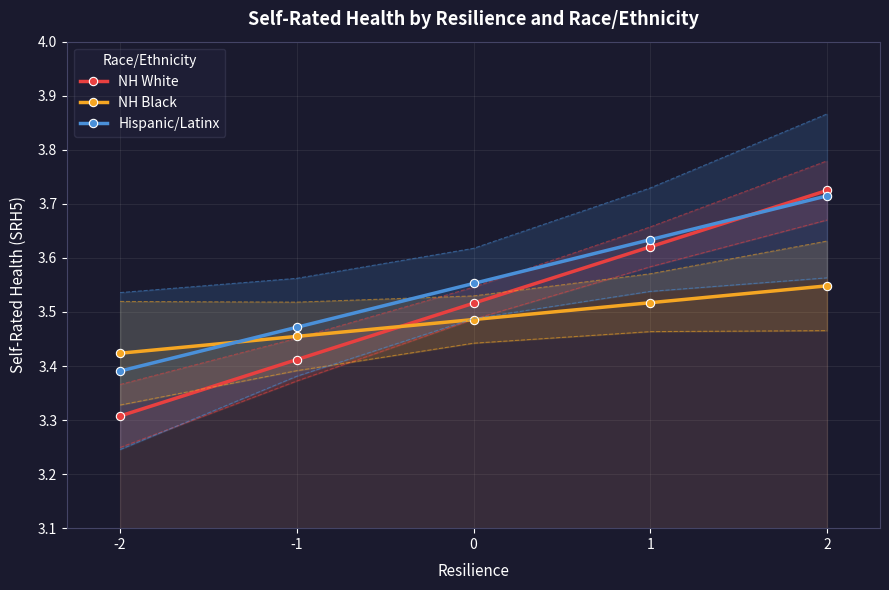

True or false: NH White and NH Black intersect in this chart.

True